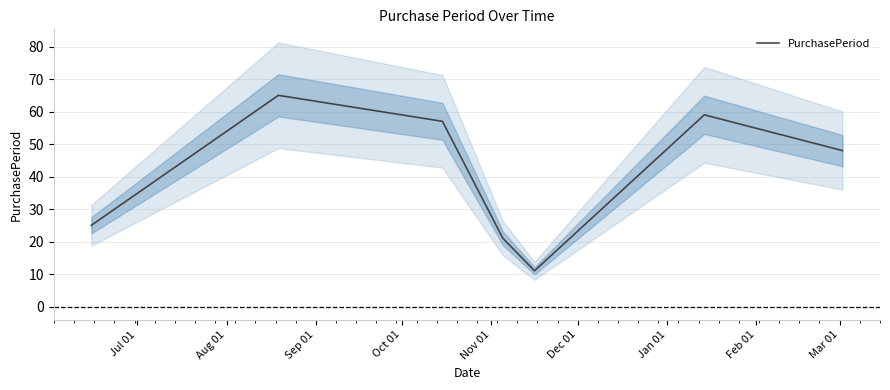

How many interior local valleys (lower than both neighbors) does the data have?

1